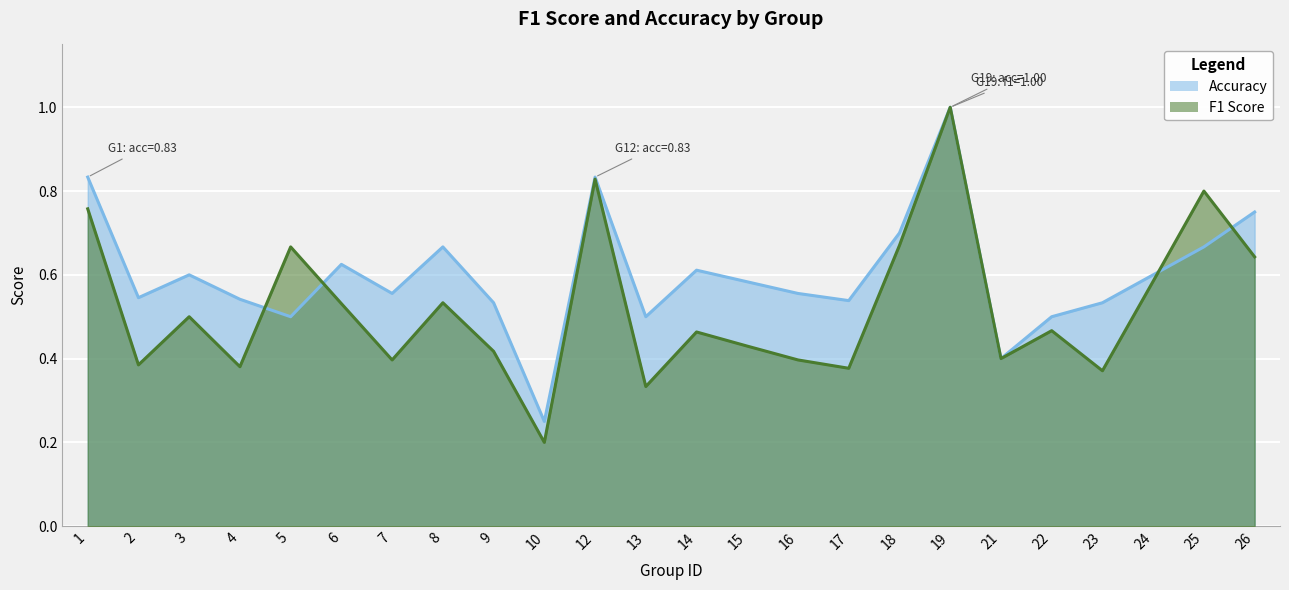

How many intersections are there between accuracy and f1?

4